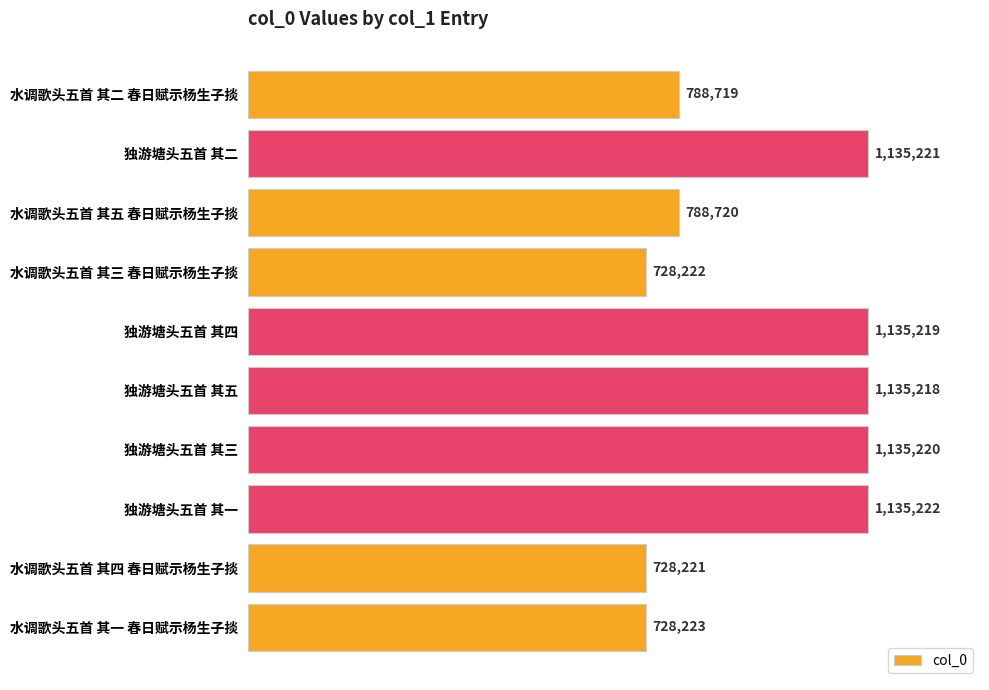

Does the chart contain stacked bars?

No